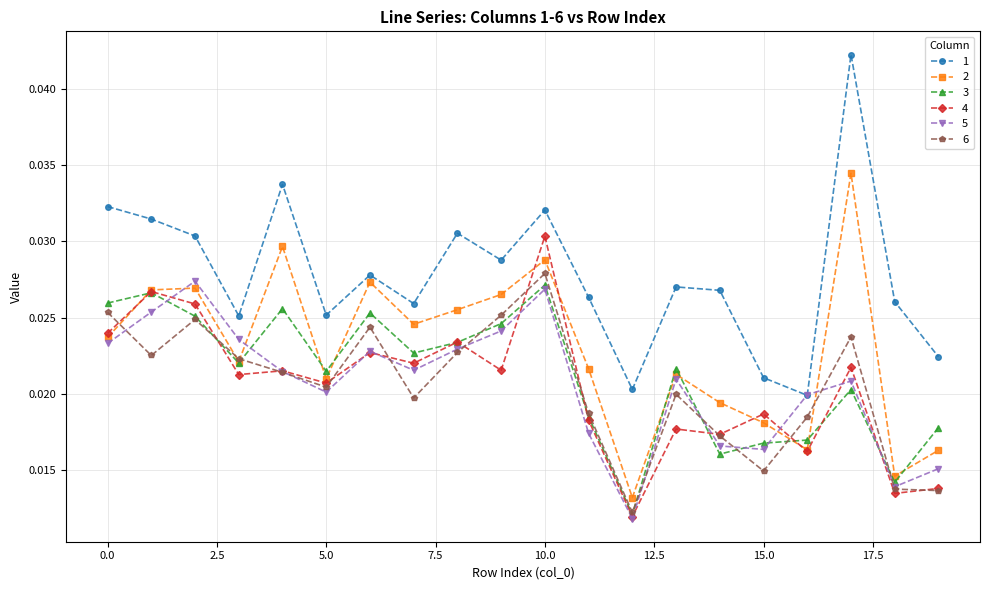

True or false: 3 and 1 intersect in this chart.

False